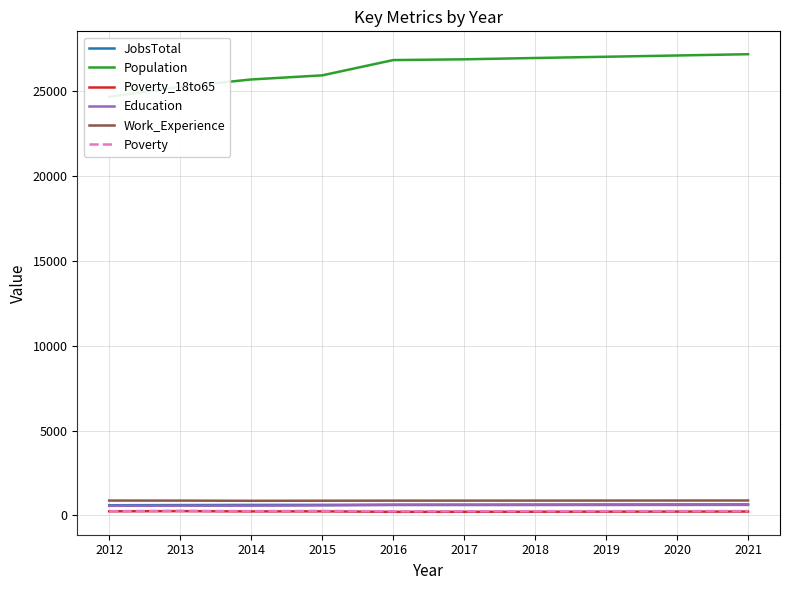

The Poverty series shows 145 at 2012. True or false?

False